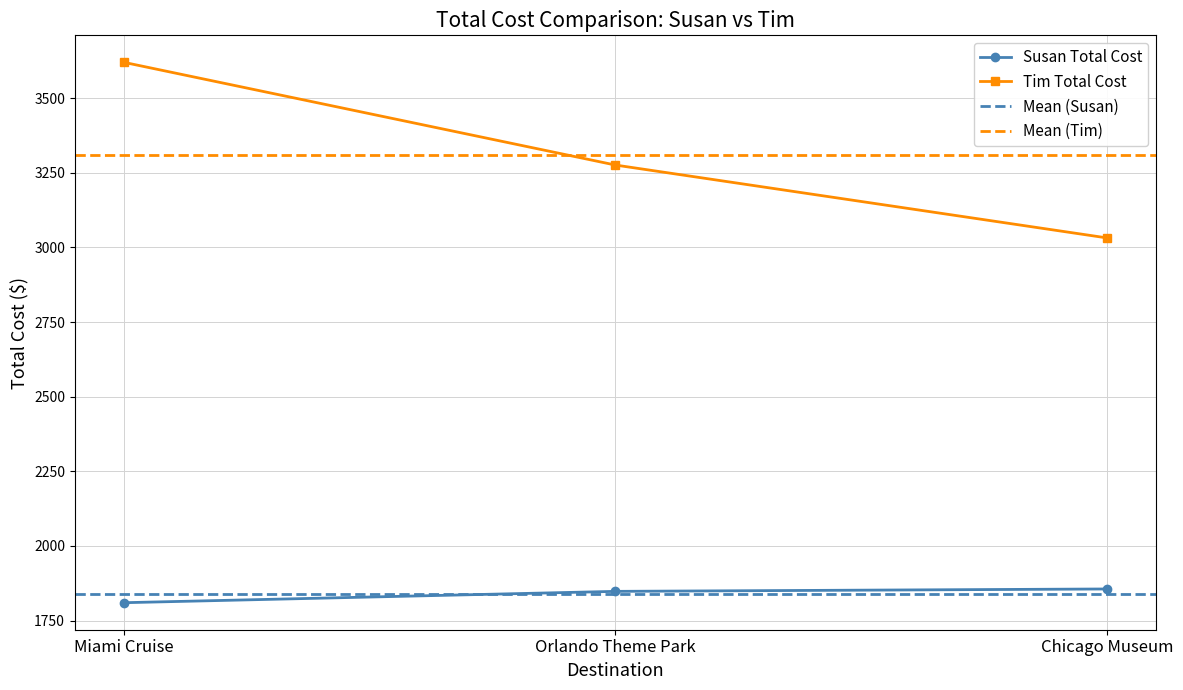

Reading right to left, what are all the values shown in this chart?

Susan Total Cost: 1856	1848	1810
Tim Total Cost: 3032	3276	3620